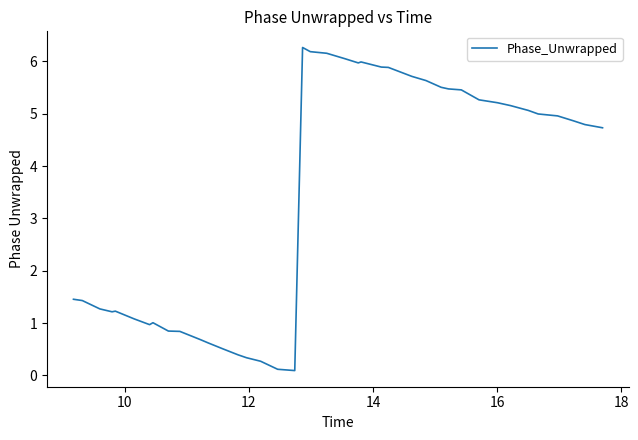

What is the difference between the maximum and minimum values?

6.2